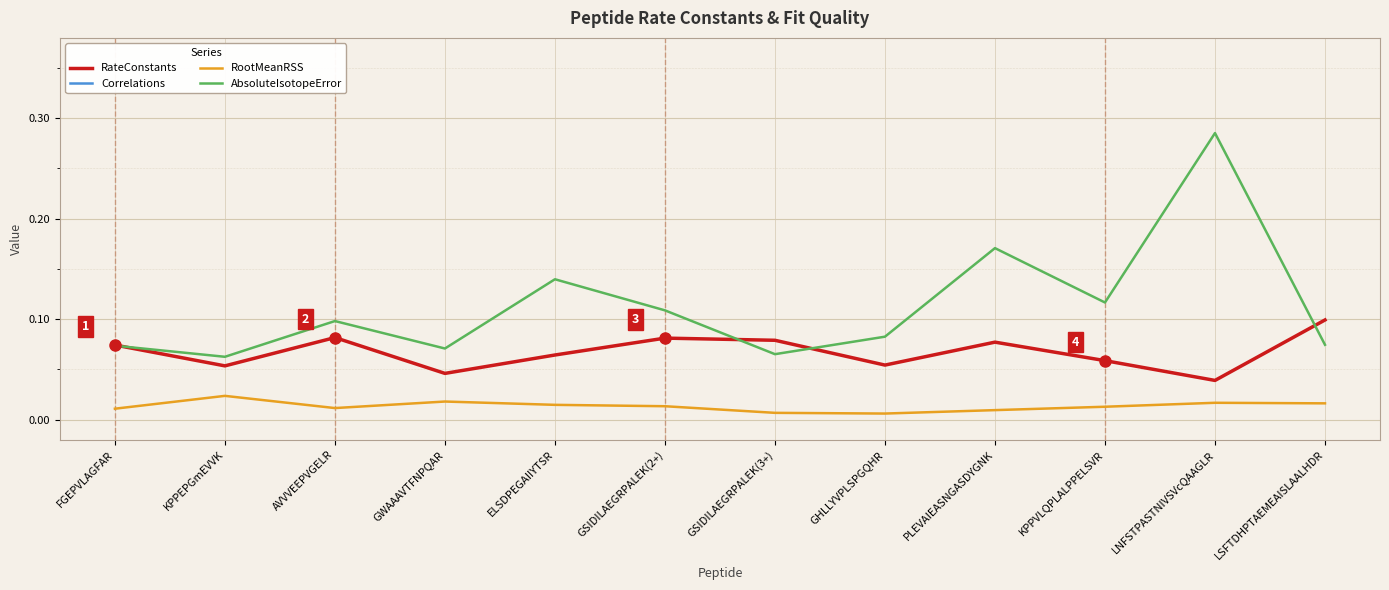

True or false: AbsoluteIsotopeError and RateConstants cross at least once.

True